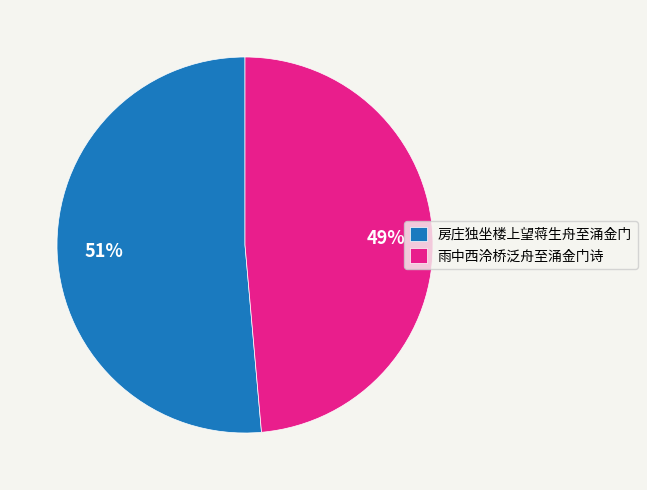

Is it true that 房庄独坐楼上望蒋生舟至涌金门 is 51% of the pie?

True